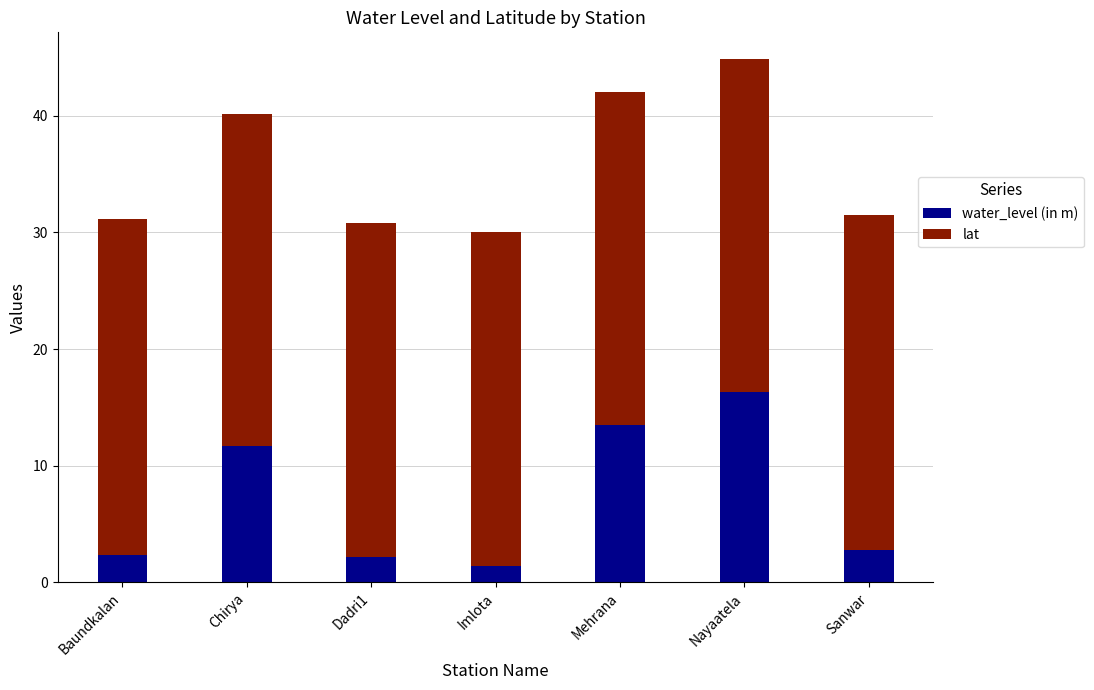

At which label is water_level (in m) closest to 8?

Chirya